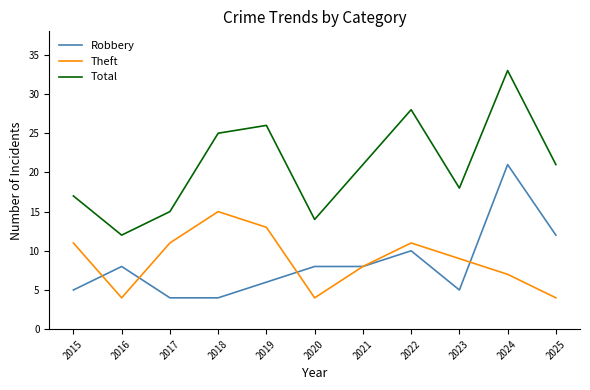

What is the average value of the Total series?

21